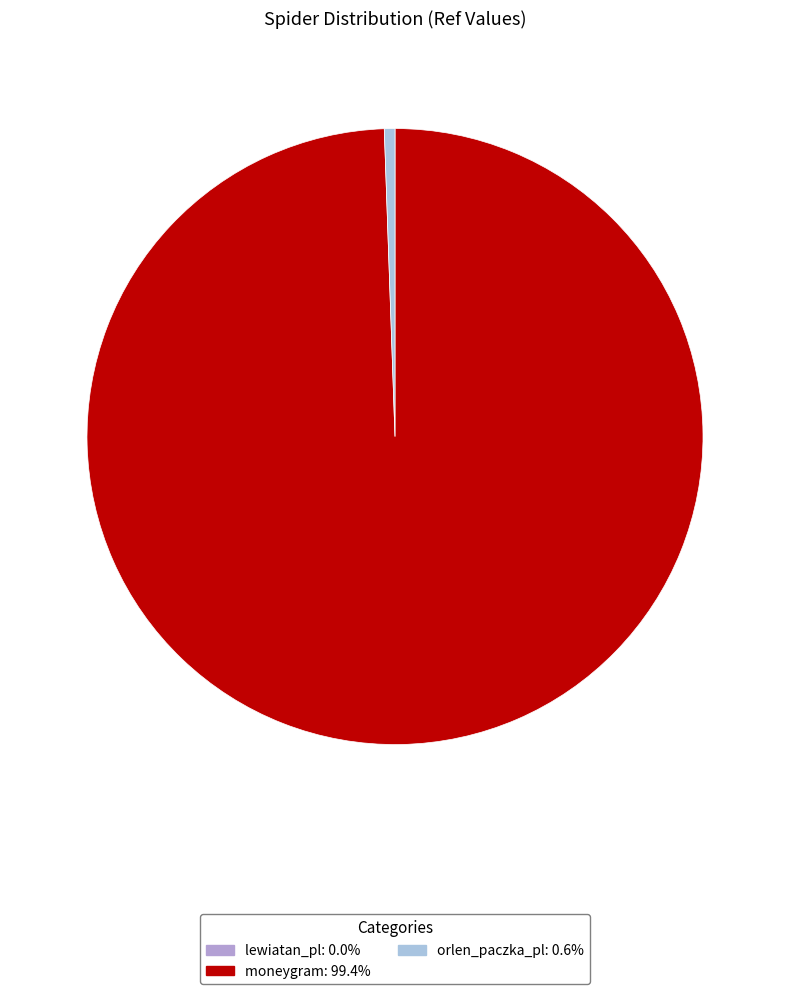

Between moneygram and lewiatan_pl, which is larger?

moneygram